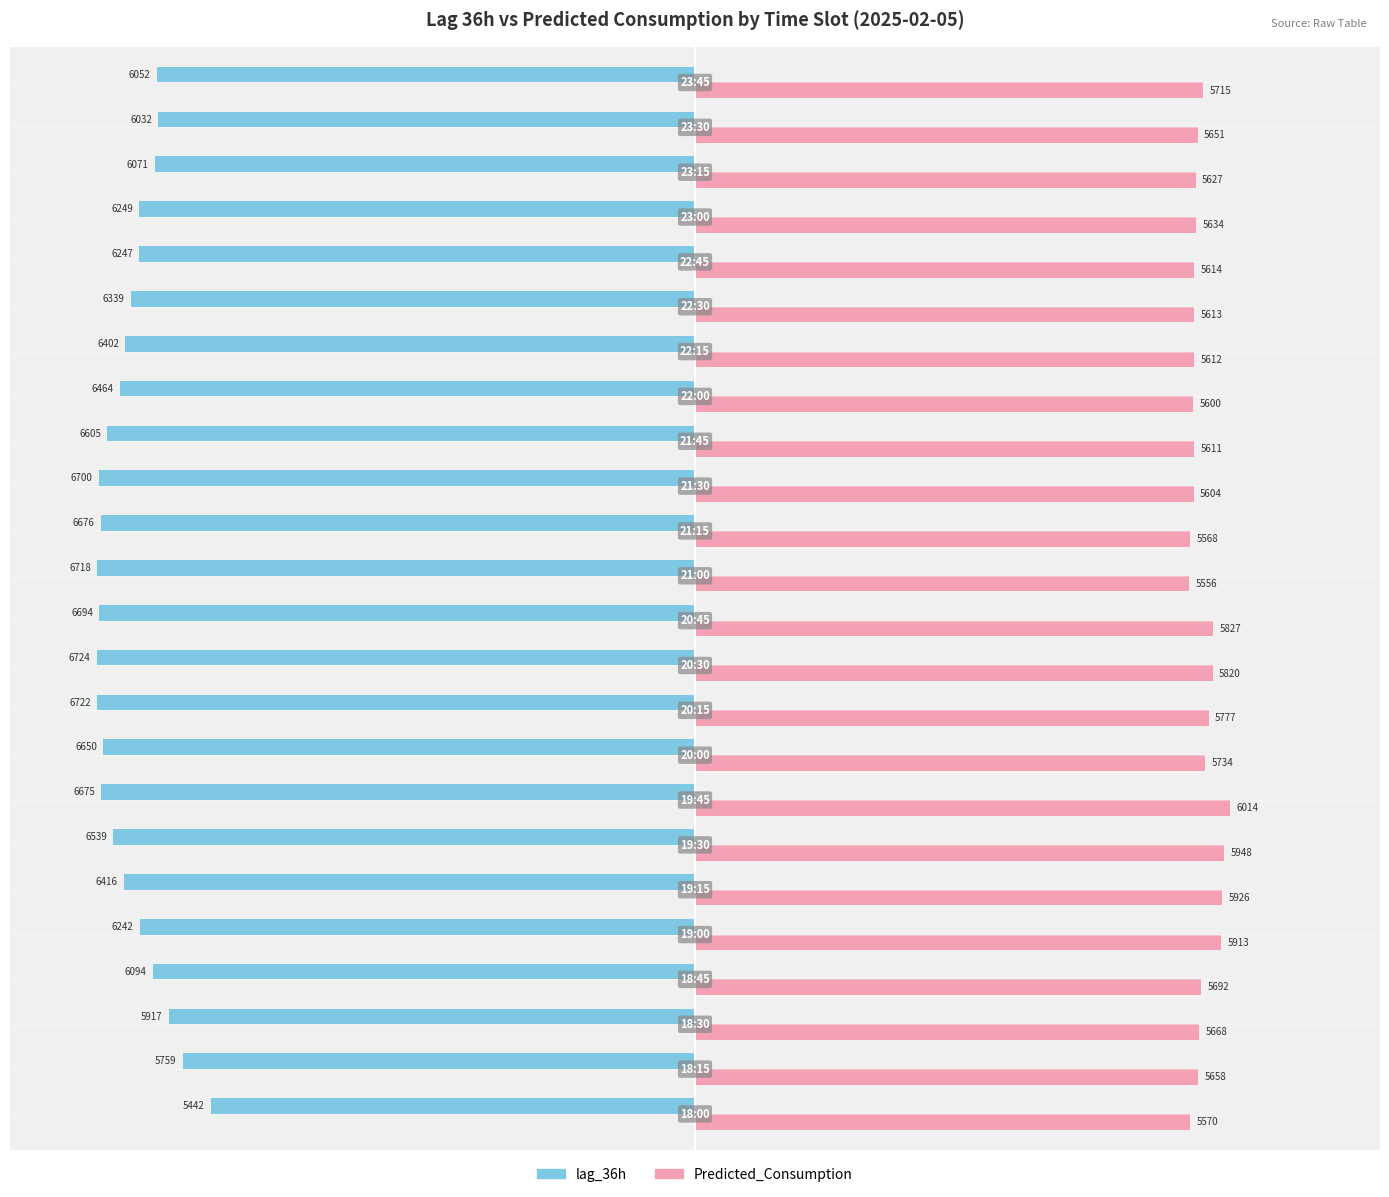

What are all the series names shown in the legend?

lag_36h, Predicted_Consumption